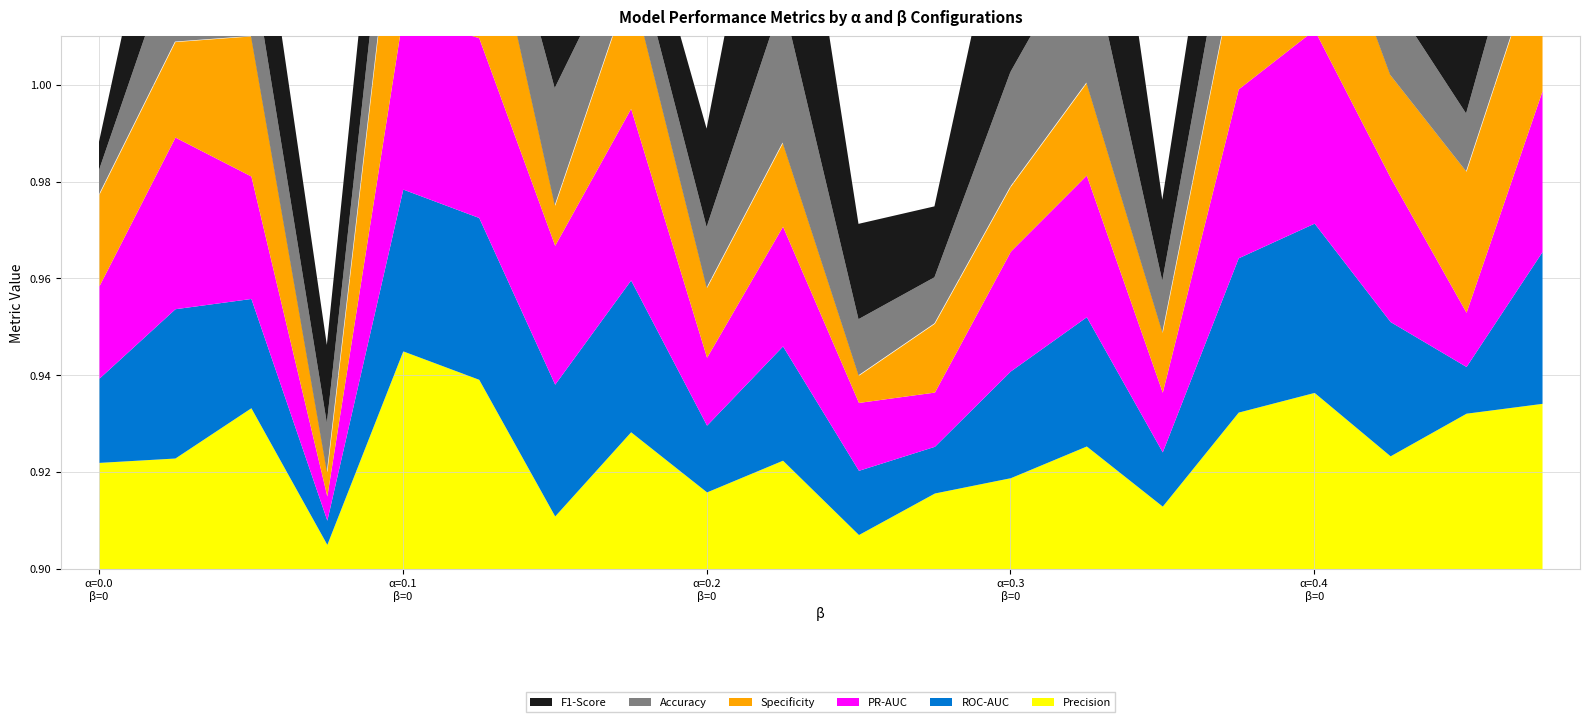

The PR-AUC series shows 1.0 at 5. True or false?

True